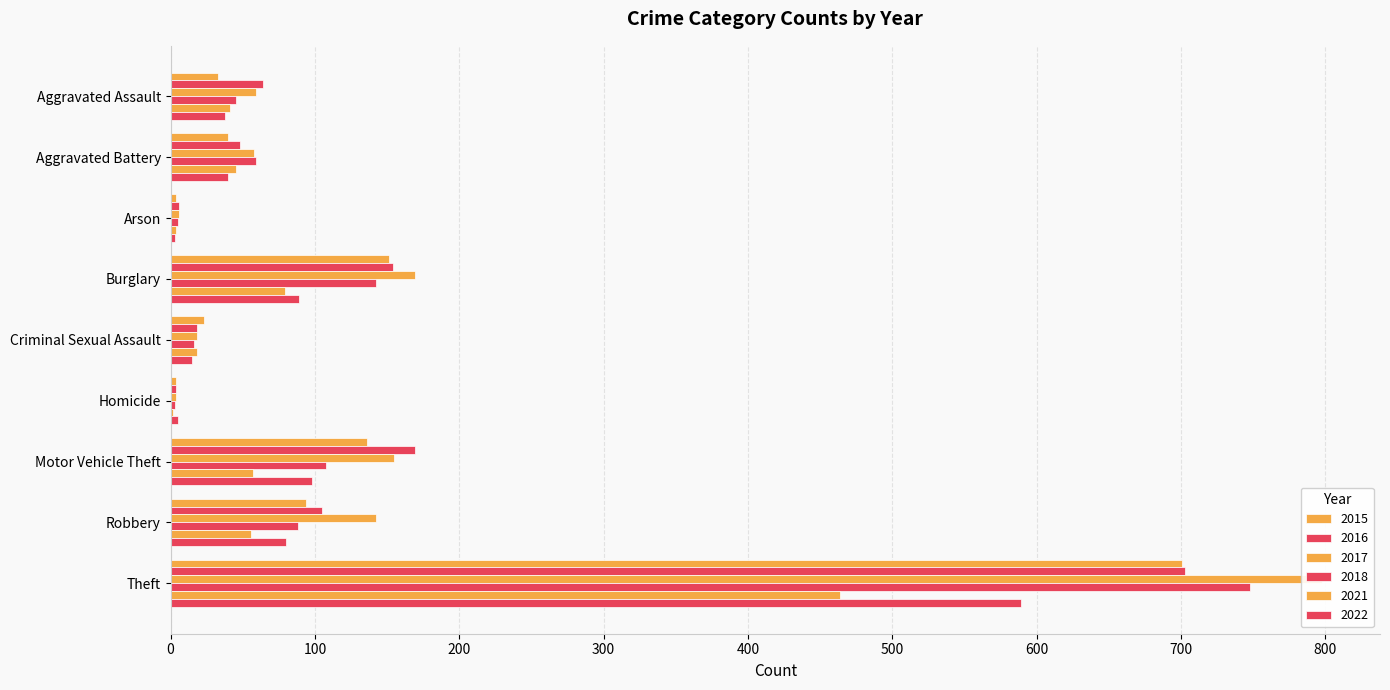

What is the difference between the highest and lowest values at Burglary?

90